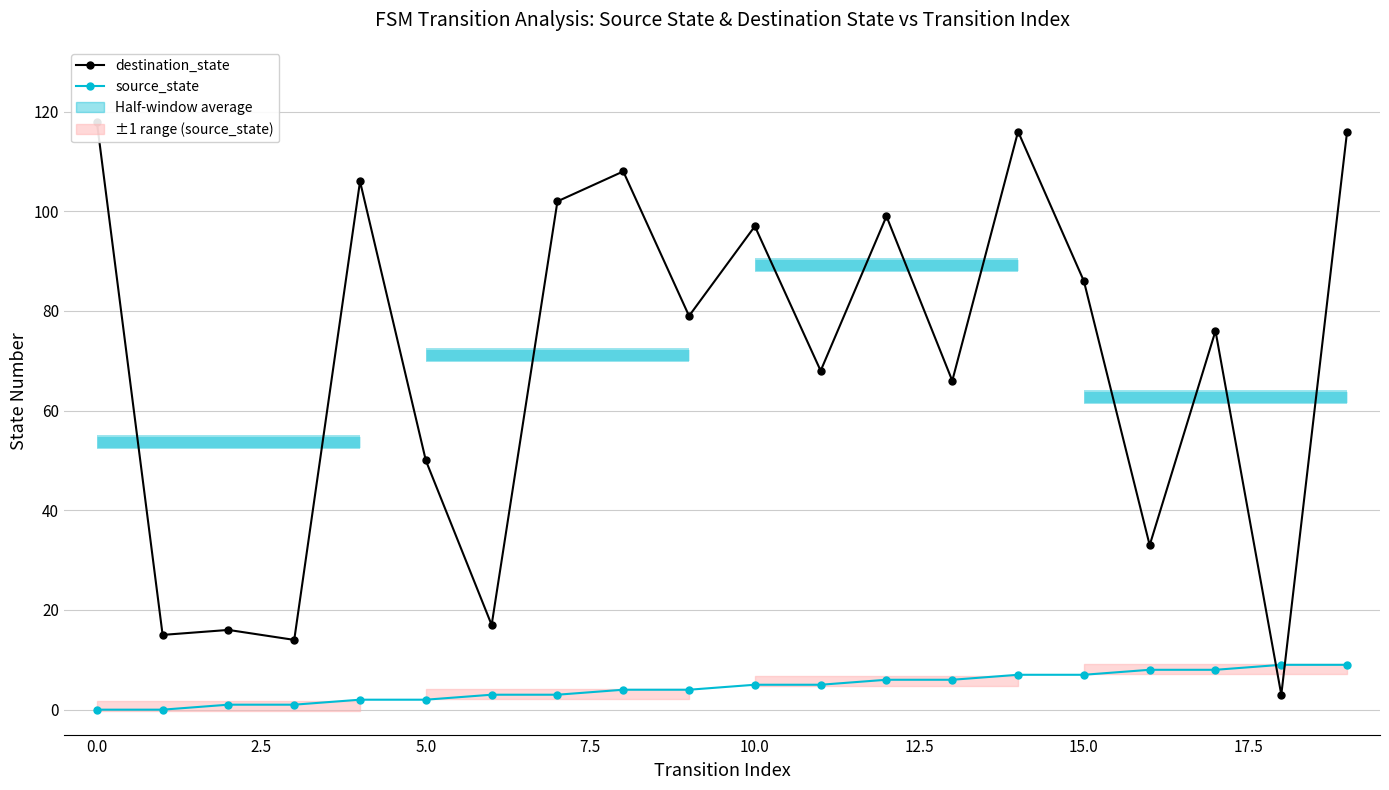

What is the label of the 17th point from the left?

16